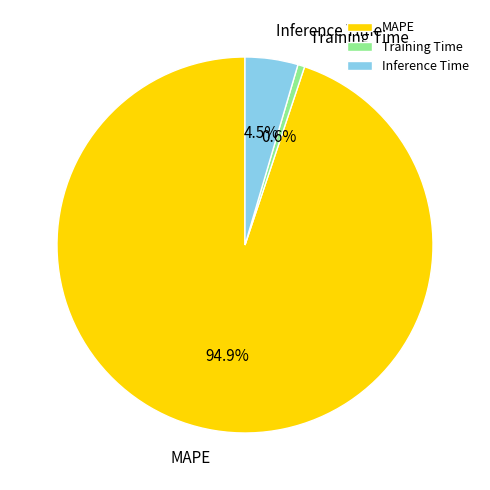

Combined, do Inference Time and Training Time account for over 50%?

No